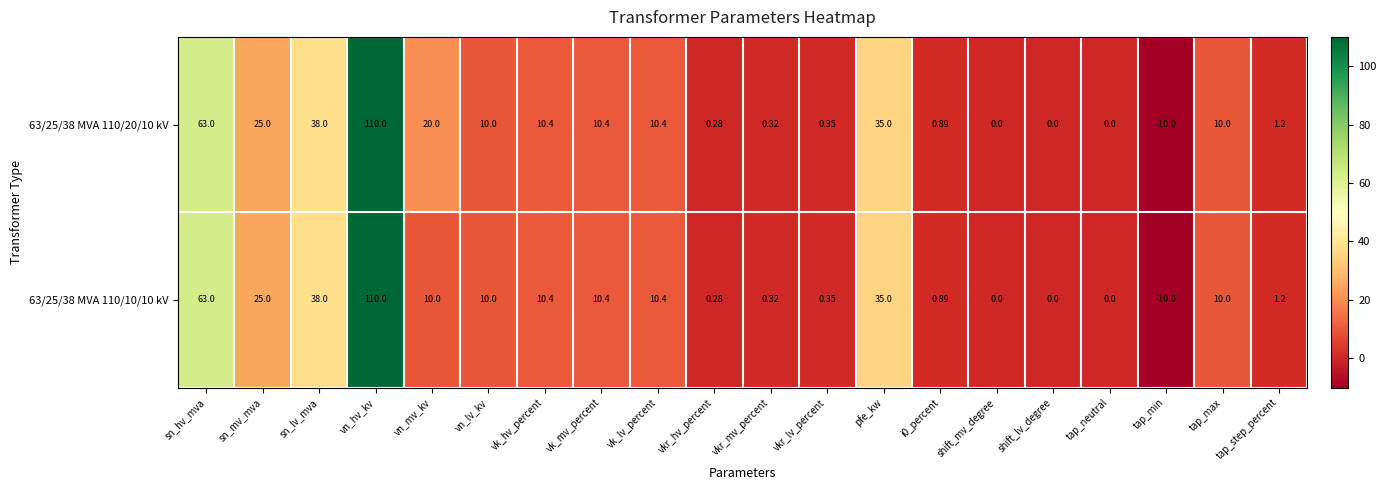

At which label is 63/25/38 MVA 110/20/10 kV closest to 50?

sn_lv_mva